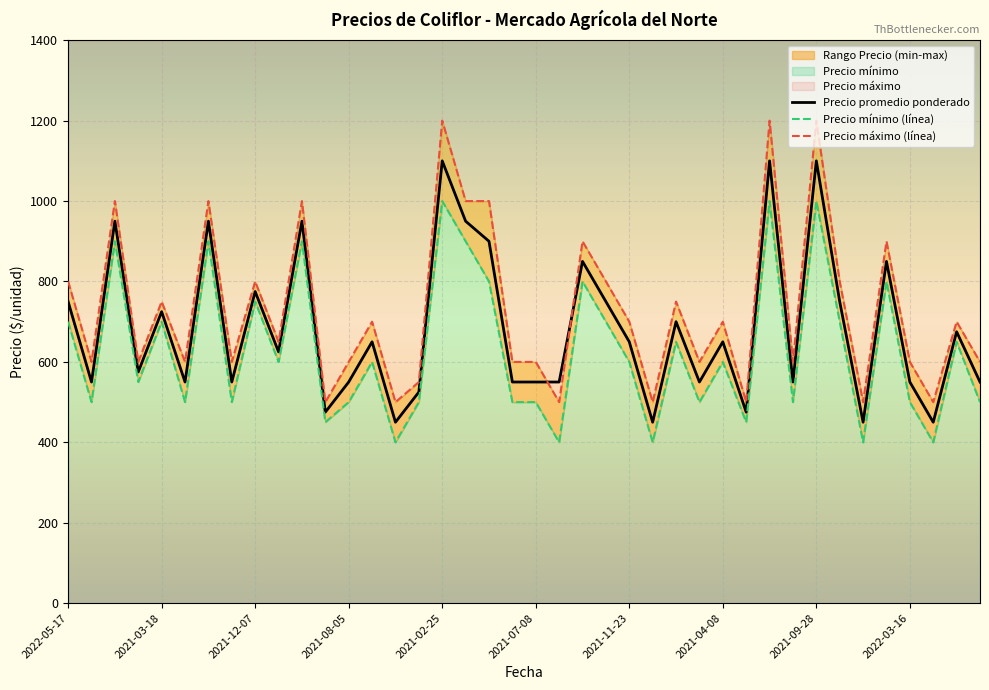

What is the total value across all series at 2022-03-21?

1725